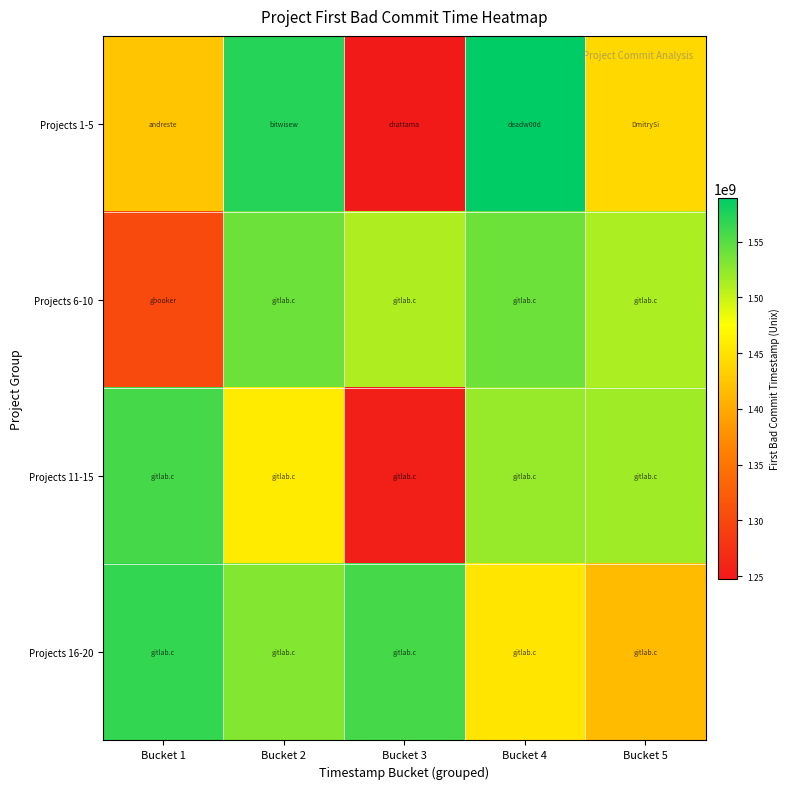

At how many categories does at least one series exceed 1367305274?

5